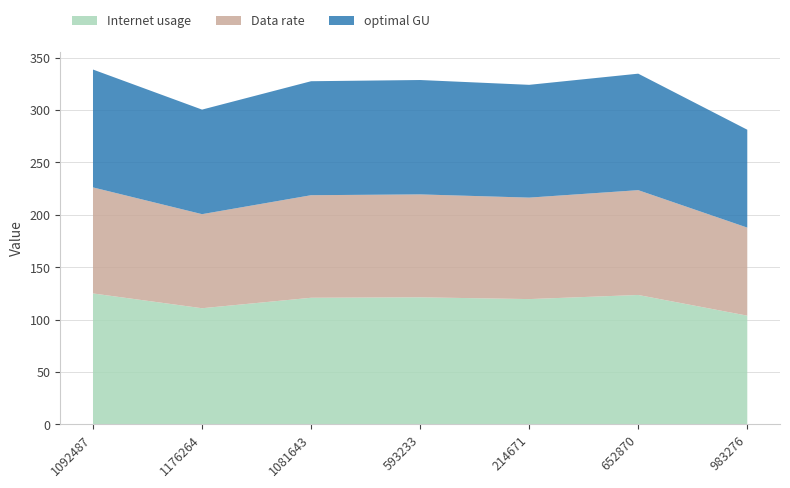

Reading left to right, list all the values displayed in this chart.

Internet usage: 1092487=125.0	1176264=110.9	1081643=120.9	593233=121.3	214671=119.6	652870=123.5	983276=103.8
Data rate: 1092487=101.2	1176264=89.8	1081643=97.8	593233=98.2	214671=96.8	652870=100.0	983276=84.0
optimal GU: 1092487=112.5	1176264=99.8	1081643=108.8	593233=109.1	214671=107.6	652870=111.1	983276=93.4